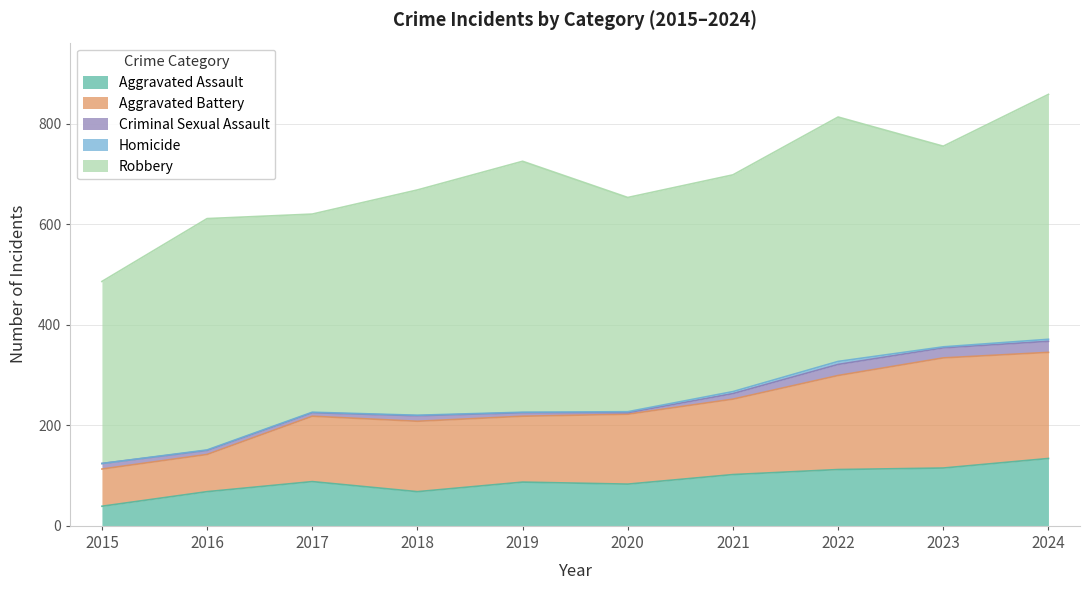

Reading left to right, transcribe all the data shown in this chart.

Aggravated Assault: 39	68	88	68	87	83	102	112	115	134
Aggravated Battery: 74	74	130	140	131	139	150	187	219	211
Criminal Sexual Assault: 11	8	7	11	7	3	11	22	20	22
Homicide: 0	1	1	1	1	2	4	6	2	4
Robbery: 362	460	394	448	499	426	431	486	399	487